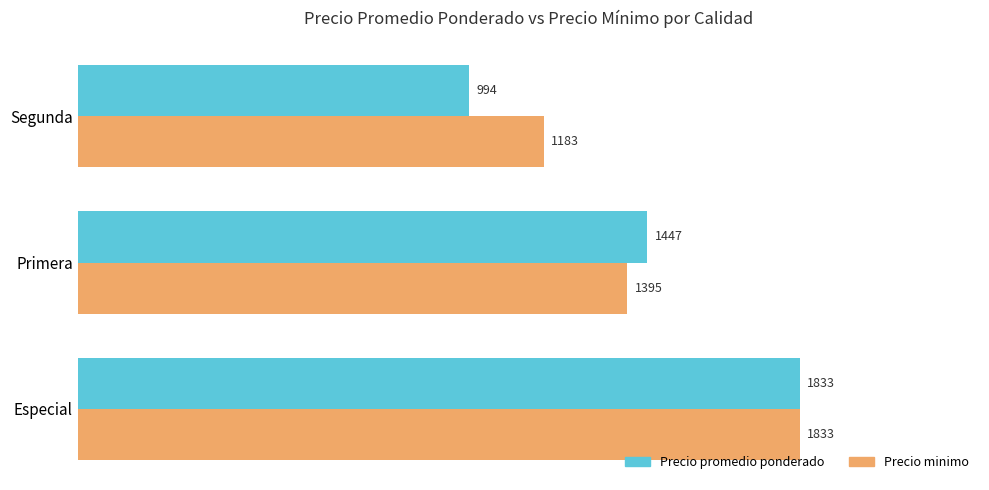

True or false: Precio minimo has a value of 1961 at Primera.

False